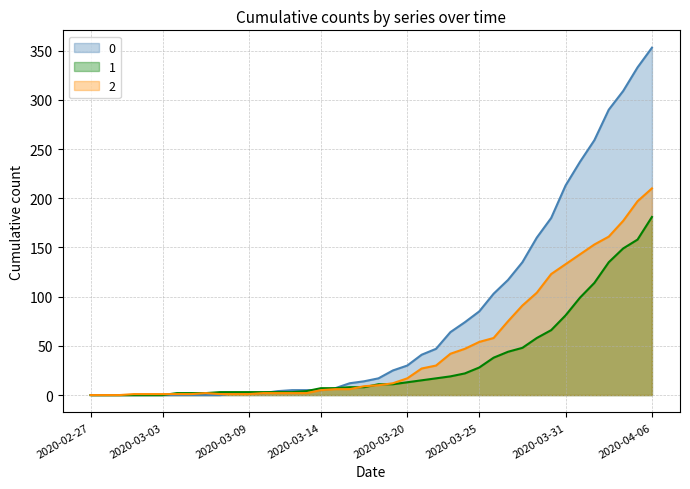

What is the total value across all series at 2020-04-03?

586